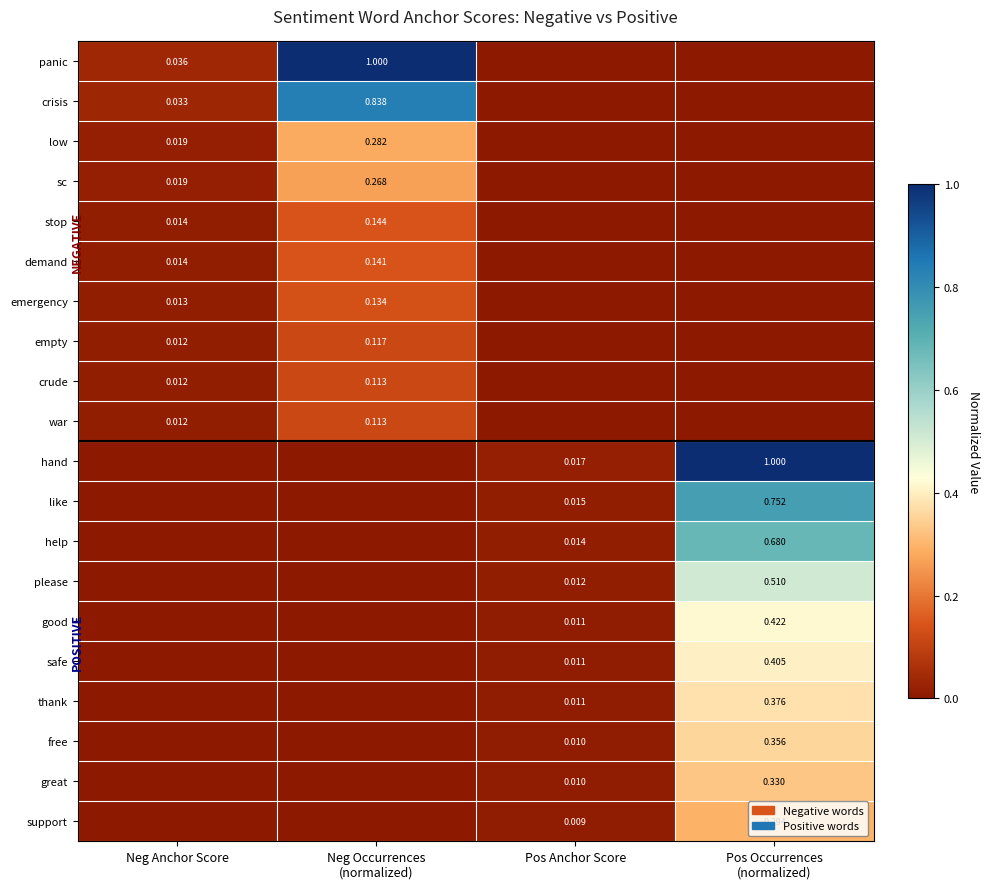

Is the value of panic at Neg Anchor Score greater than the value of emergency at Neg Anchor Score?

Yes